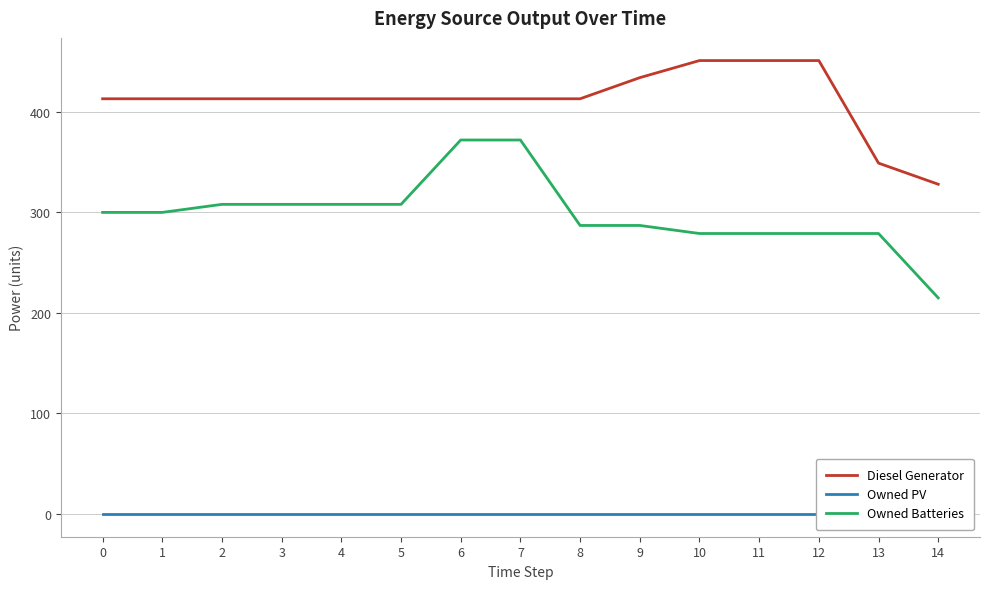

What is the difference between the Diesel Generator values at 4 and 12?

38.0